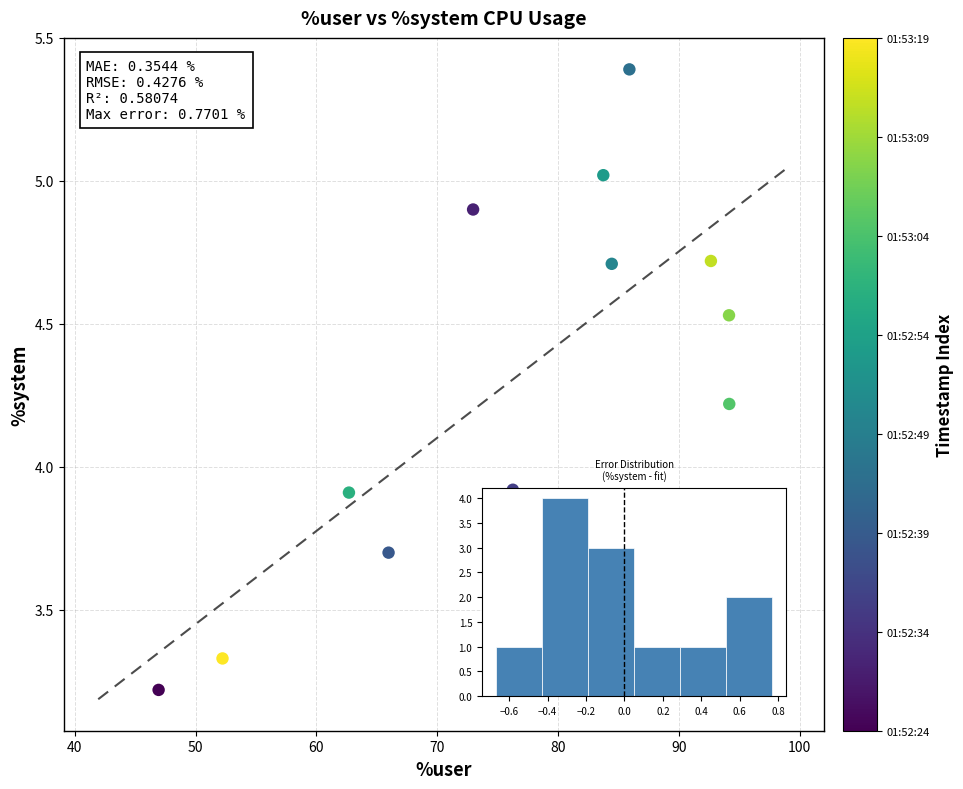

What is the average Y value?

4.3